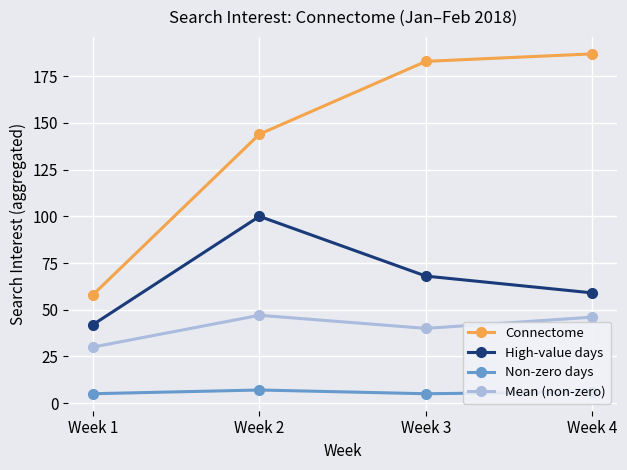

What are all the series names shown in the legend?

Connectome, High-value days, Non-zero days, Mean (non-zero)